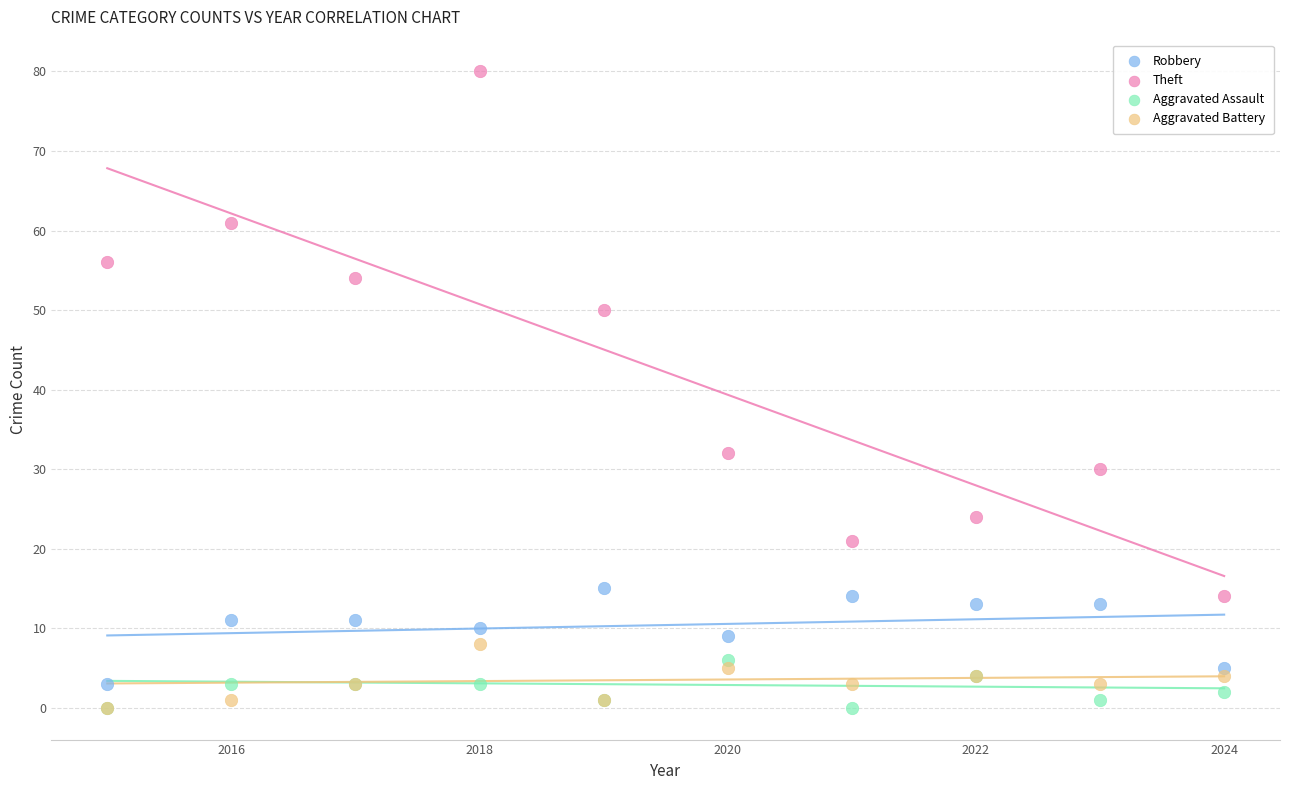

Which series reaches the maximum Y coordinate?

Theft